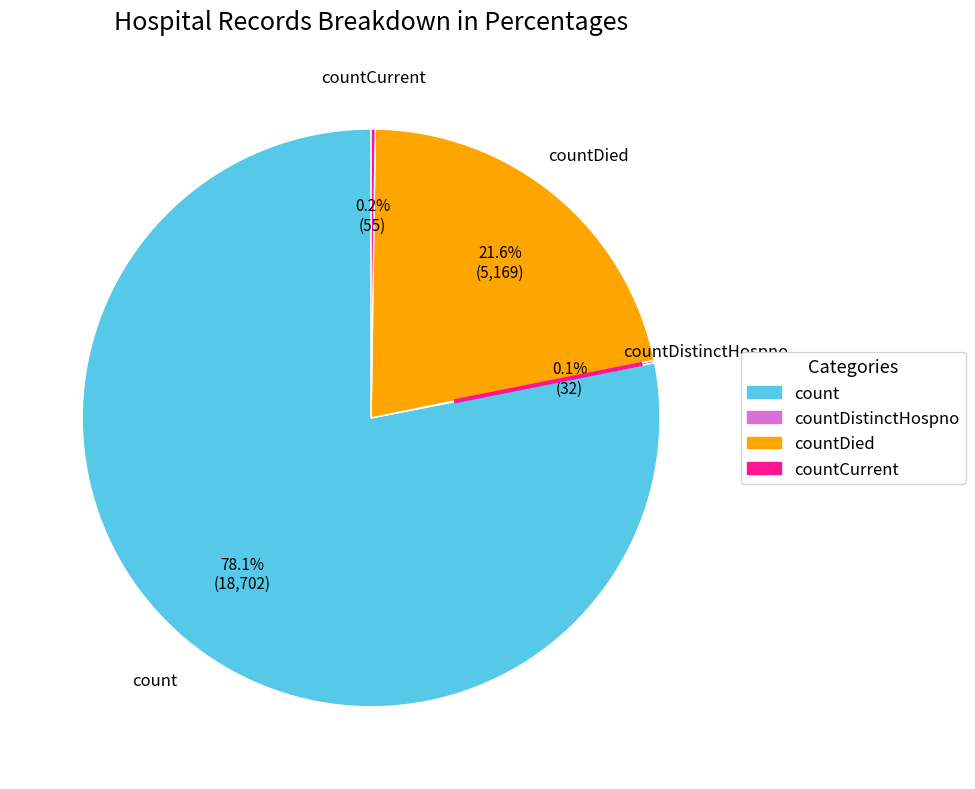

Which slice is the largest?

count